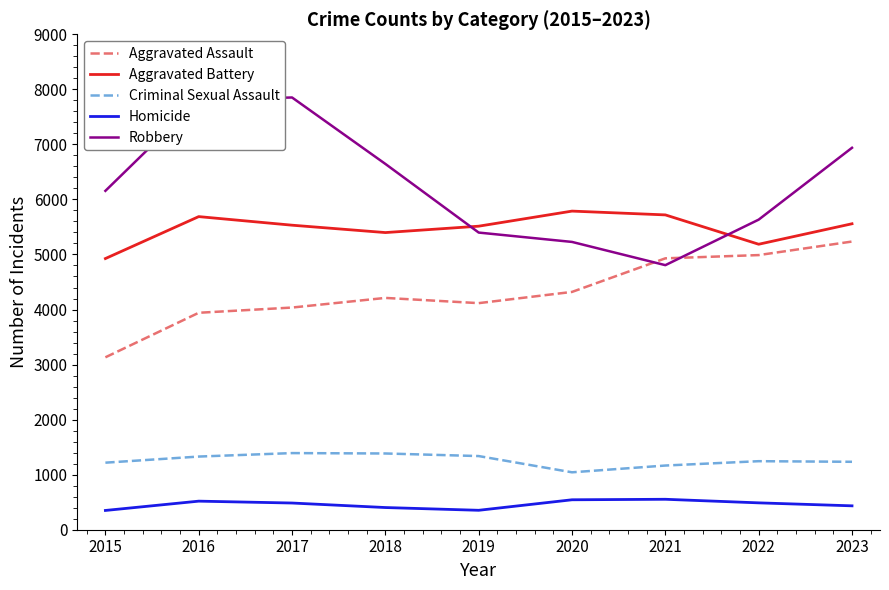

What is the maximum value shown in the chart?

7852